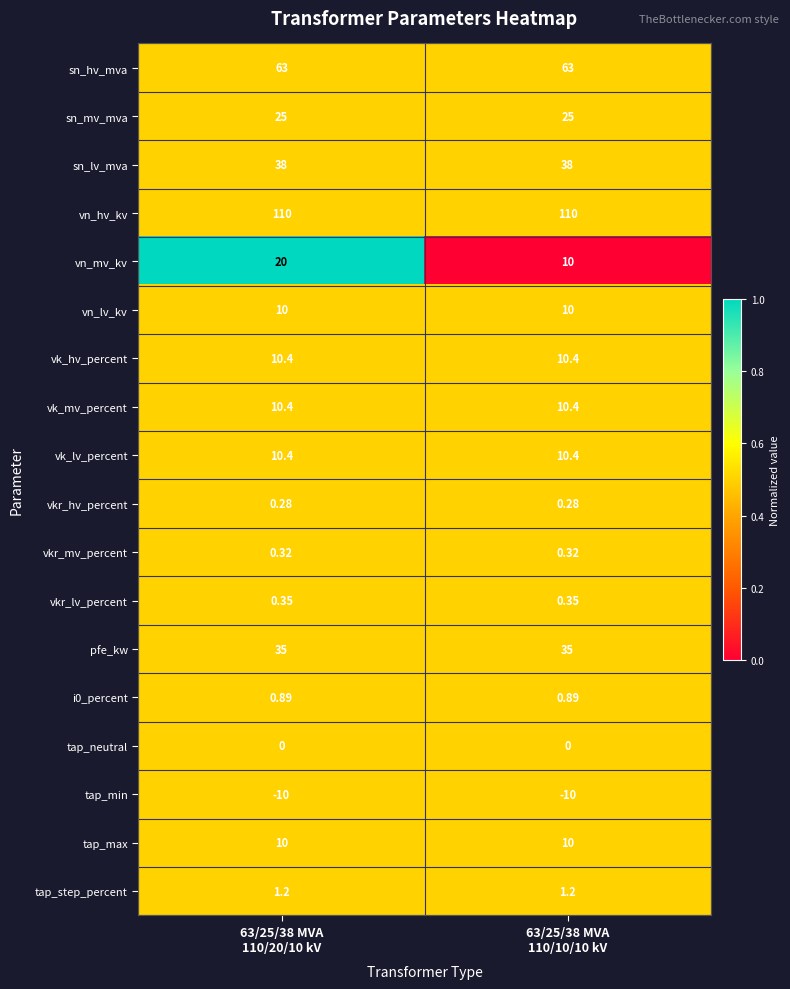

Which series has the largest total across all categories?

vn_hv_kv